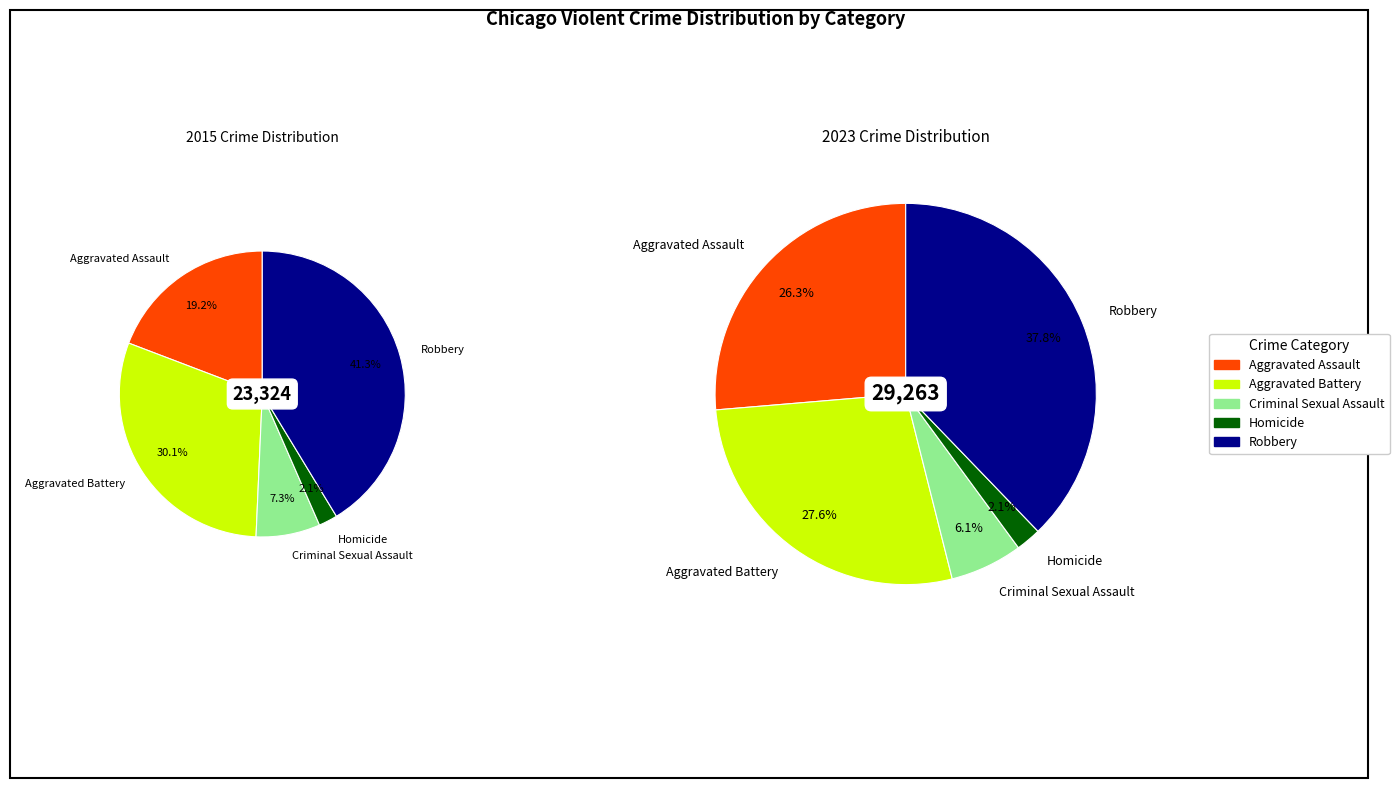

What is the largest slice in the pie chart?

Robbery